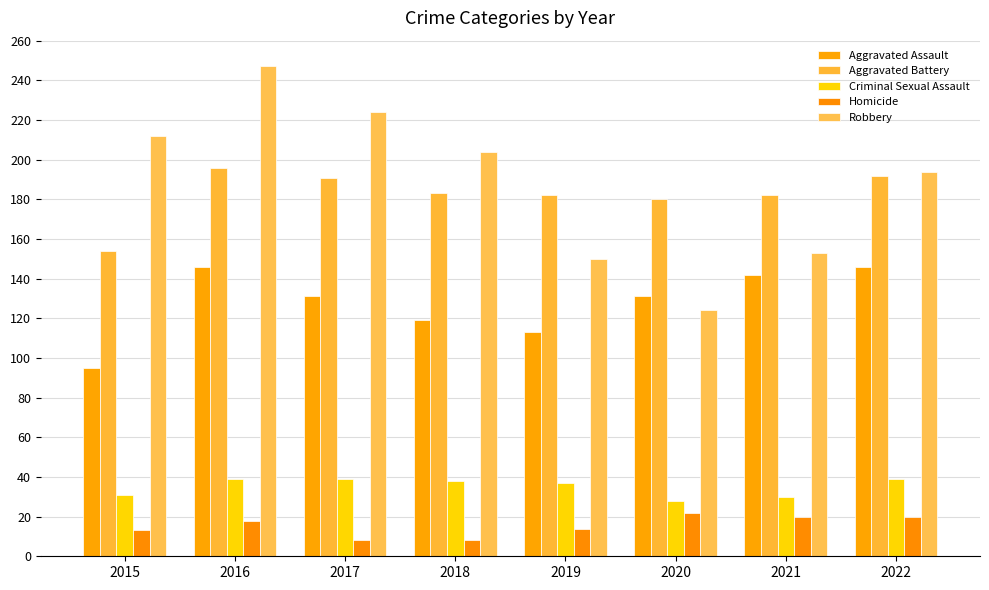

What is the sum of the Aggravated Battery values at 2017 and 2019?

373